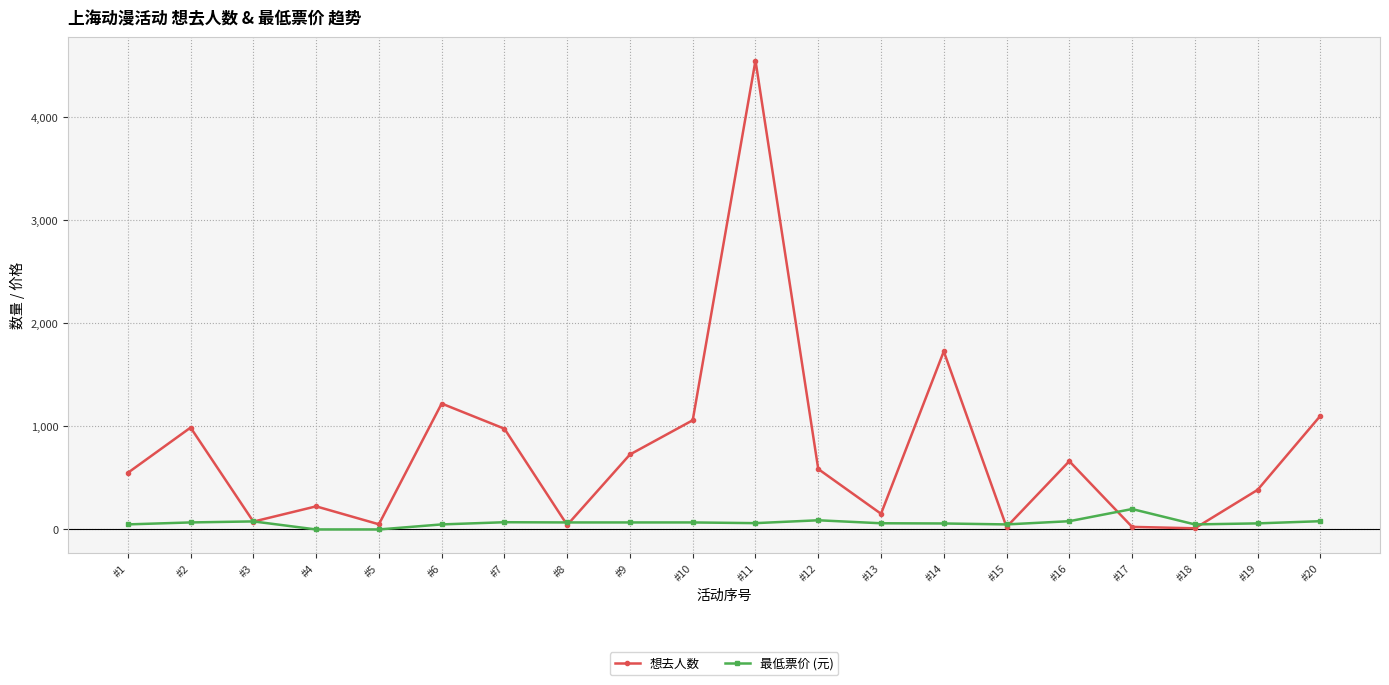

The value of 想去人数 at #6 is 1221.0. True or false?

True